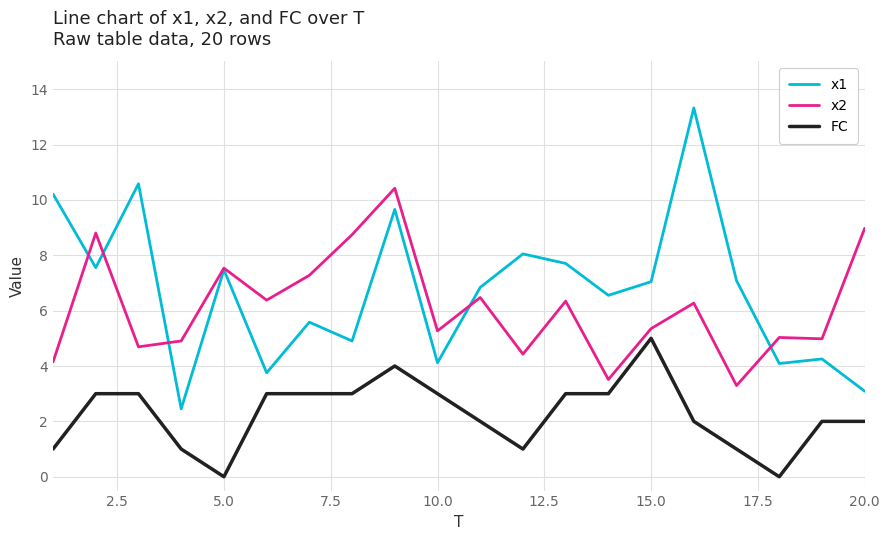

Which series has the largest range (max minus min)?

x1